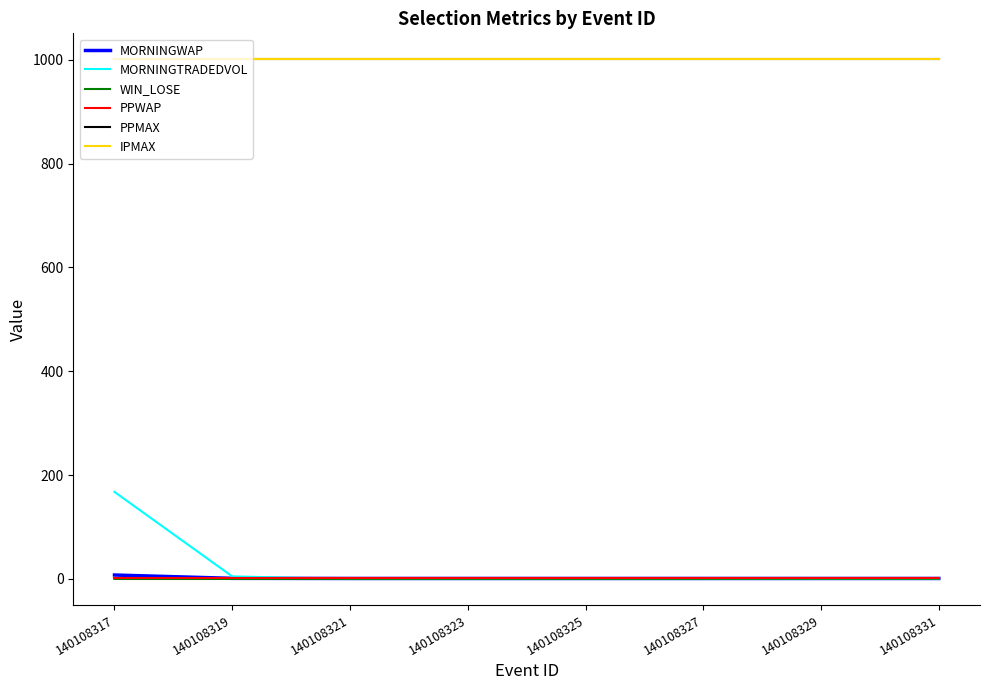

Reading left to right, extract all data points from this chart.

MORNINGWAP: 140108317=7.6	140108319=1.2	140108321=1.0	140108323=1.0	140108325=1.0	140108327=1.0	140108329=1.0	140108331=1.0
MORNINGTRADEDVOL: 140108317=167.7	140108319=4.9	140108321=0.0	140108323=0.0	140108325=0.0	140108327=0.0	140108329=0.0	140108331=0.0
WIN_LOSE: 140108317=0.0	140108319=0.0	140108321=0.2	140108323=0.2	140108325=0.2	140108327=0.2	140108329=0.5	140108331=0.5
PPWAP: 140108317=1.0	140108319=1.0	140108321=1.0	140108323=1.0	140108325=1.0	140108327=1.0	140108329=1.0	140108331=1.0
PPMAX: 140108317=1001.0	140108319=1001.0	140108321=1001.0	140108323=1001.0	140108325=1001.0	140108327=1001.0	140108329=1001.0	140108331=1001.0
IPMAX: 140108317=1001.0	140108319=1001.0	140108321=1001.0	140108323=1001.0	140108325=1001.0	140108327=1001.0	140108329=1001.0	140108331=1001.0